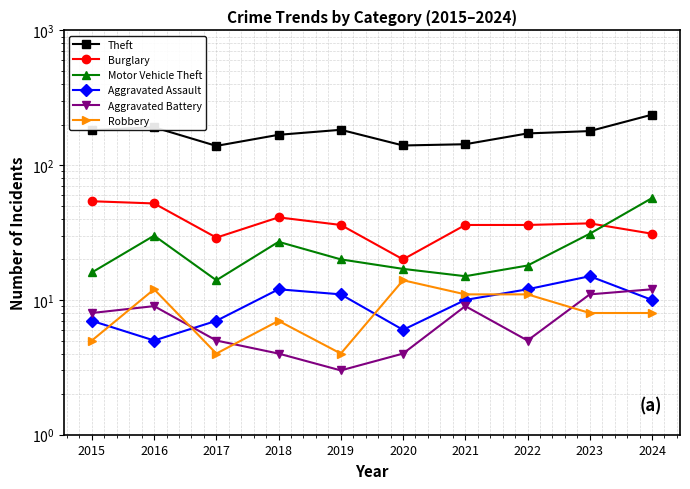

Reading left to right, extract all data points from this chart.

Theft: 182	191	139	168	183	140	143	172	179	237
Burglary: 54	52	29	41	36	20	36	36	37	31
Motor Vehicle Theft: 16	30	14	27	20	17	15	18	31	57
Aggravated Assault: 7	5	7	12	11	6	10	12	15	10
Aggravated Battery: 8	9	5	4	3	4	9	5	11	12
Robbery: 5	12	4	7	4	14	11	11	8	8